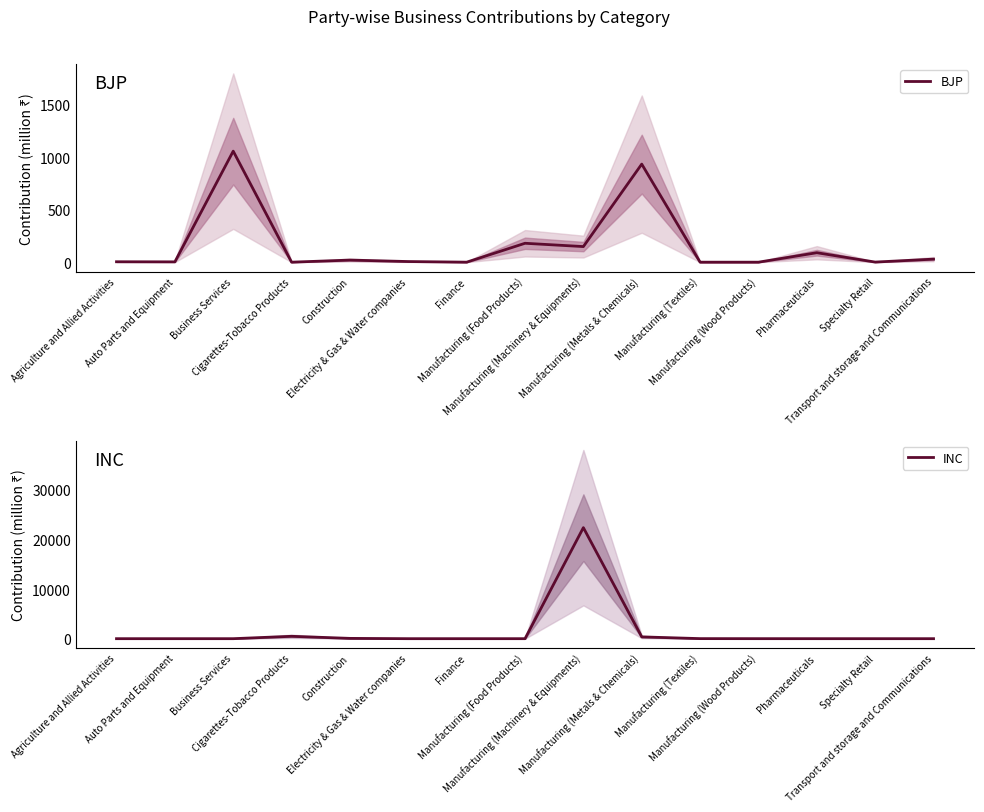

Reading right to left, extract all data points from this chart.

BJP: Transport and storage and Communications=29.0	Specialty Retail=1.0	Pharmaceuticals=90.0	Manufacturing (Wood Products)=0.0	Manufacturing (Textiles)=0.0	Manufacturing (Metals & Chemicals)=933.7	Manufacturing (Machinery & Equipments)=148.5	Manufacturing (Food Products)=180.0	Finance=0.1	Electricity & Gas & Water companies=6.0	Construction=20.0	Cigarettes-Tobacco Products=0.0	Business Services=1057.0	Auto Parts and Equipment=3.0	Agriculture and Allied Activities=4.0
INC: Transport and storage and Communications=0.0	Specialty Retail=0.0	Pharmaceuticals=1.0	Manufacturing (Wood Products)=3.0	Manufacturing (Textiles)=12.0	Manufacturing (Metals & Chemicals)=360.7	Manufacturing (Machinery & Equipments)=22385.0	Manufacturing (Food Products)=0.0	Finance=0.0	Electricity & Gas & Water companies=0.0	Construction=60.0	Cigarettes-Tobacco Products=480.0	Business Services=0.2	Auto Parts and Equipment=0.0	Agriculture and Allied Activities=0.0